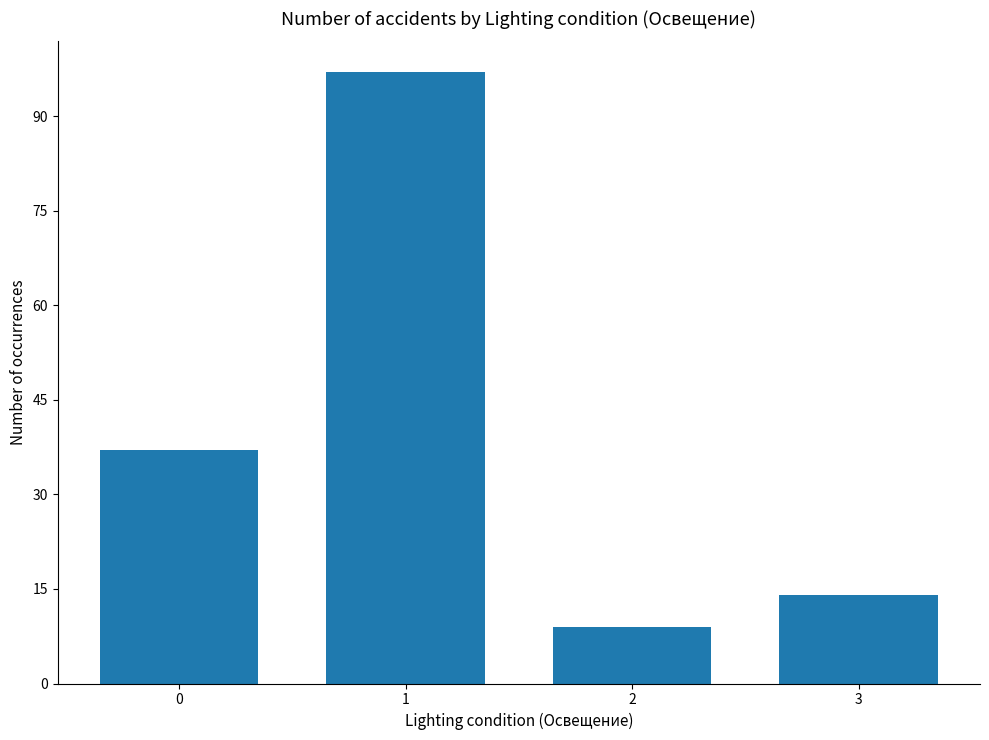

Approximately how many times larger is the value at 1 compared to 0?

2.6